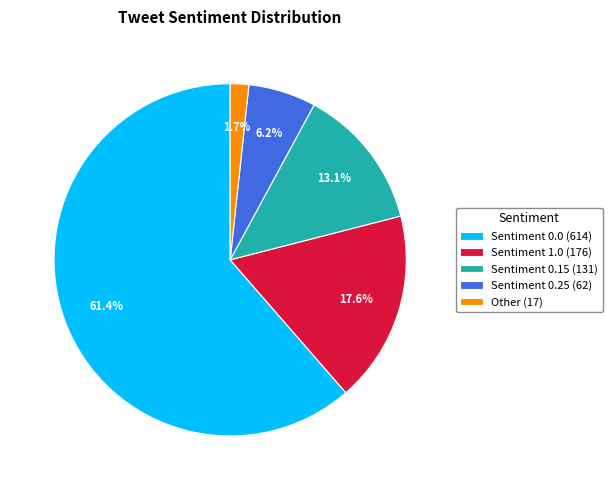

How many slices are in this pie chart?

5